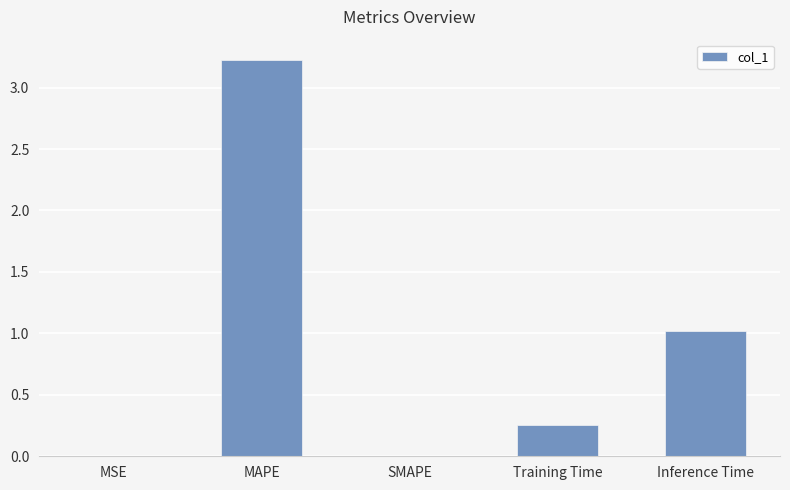

Which has a higher value, Inference Time or SMAPE?

Inference Time